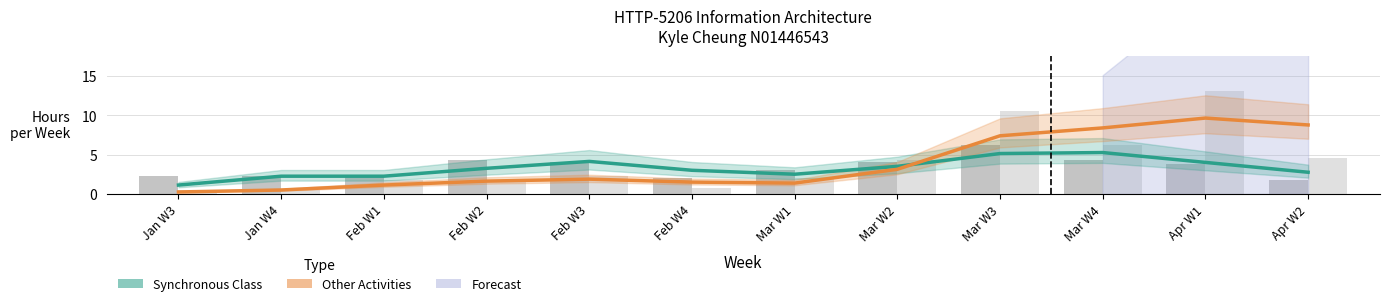

Rank the series by their maximum value, from lowest to highest.

Synchronous Class, Other Activities